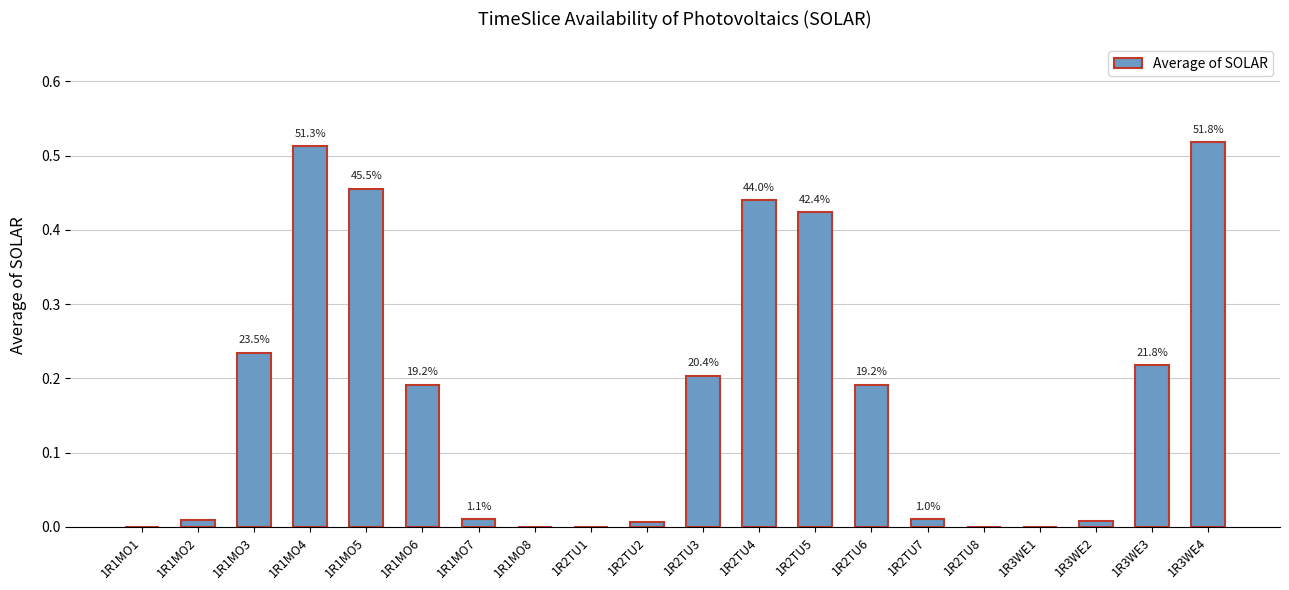

The value at 1R1MO8 is 0.3. True or false?

False